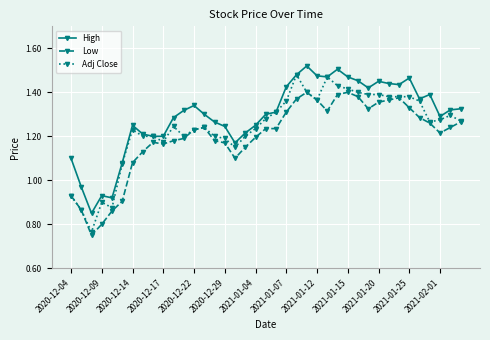

Which series has the largest range (max minus min)?

Adj Close